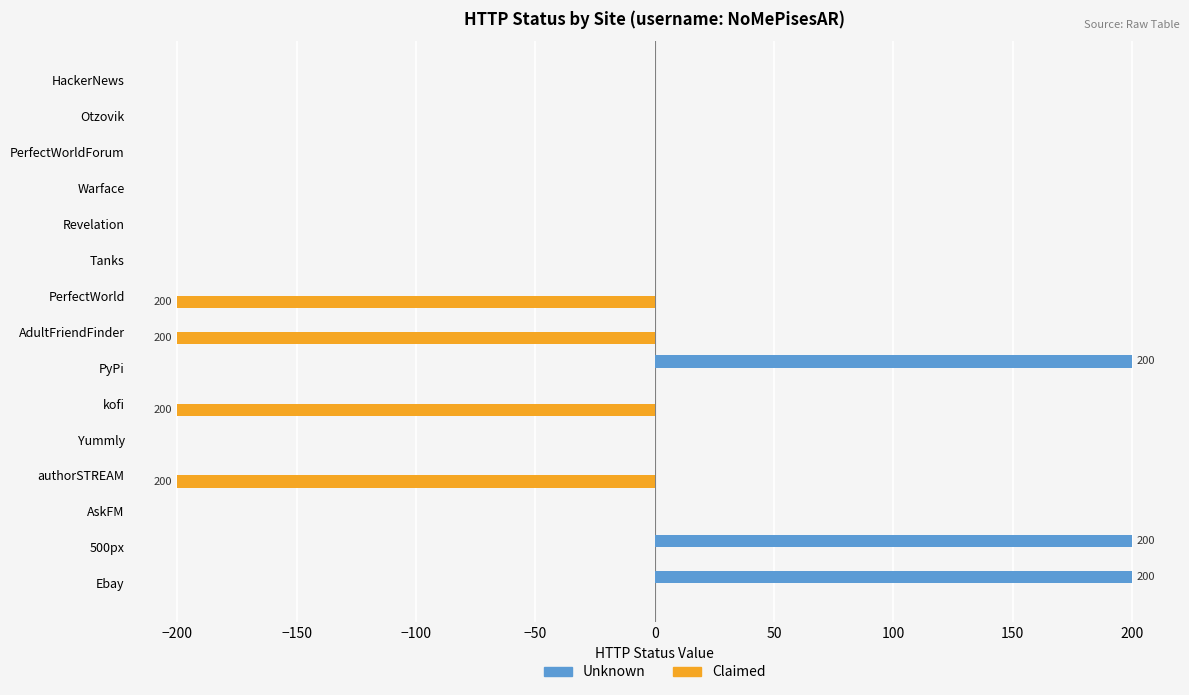

What is the maximum value shown in the chart?

200